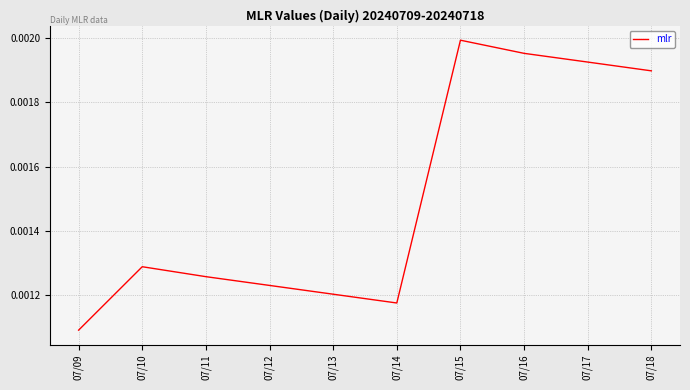

Which label corresponds to the largest value in the chart?

07/15